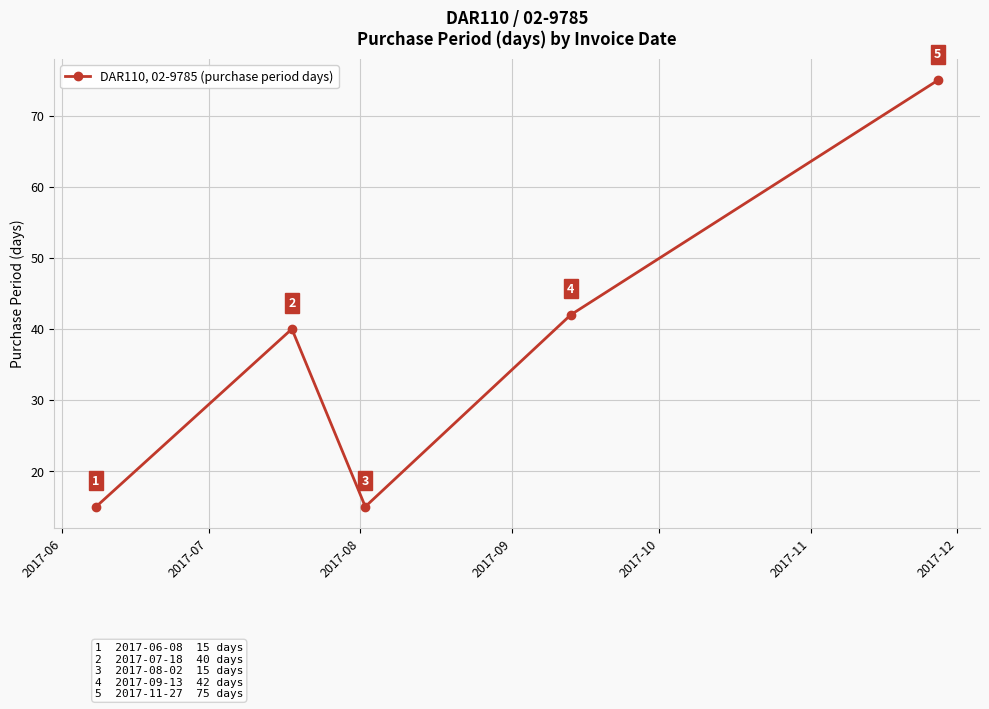

How many categories are shown in the chart?

5